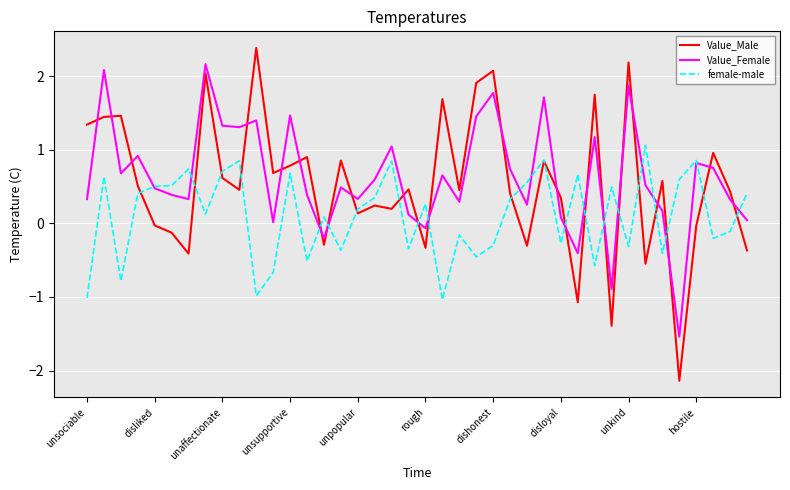

Rank the series by their maximum value, from lowest to highest.

female-male, Value_Female, Value_Male